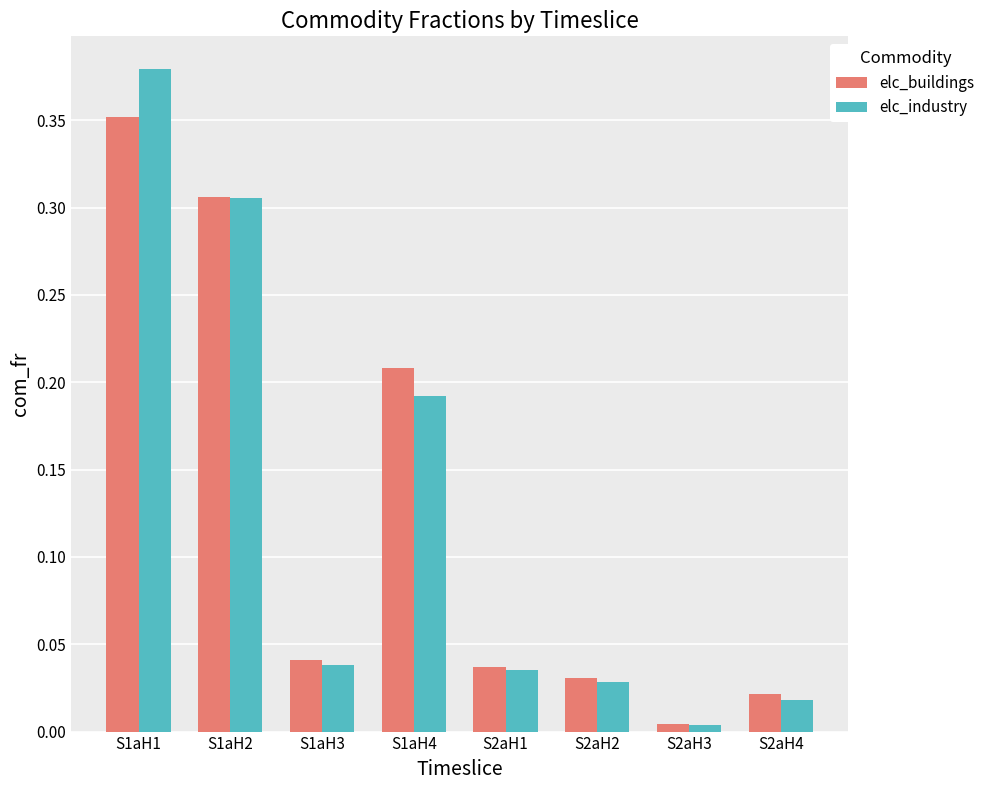

The value of elc_industry at S1aH1 is 0.5. True or false?

False